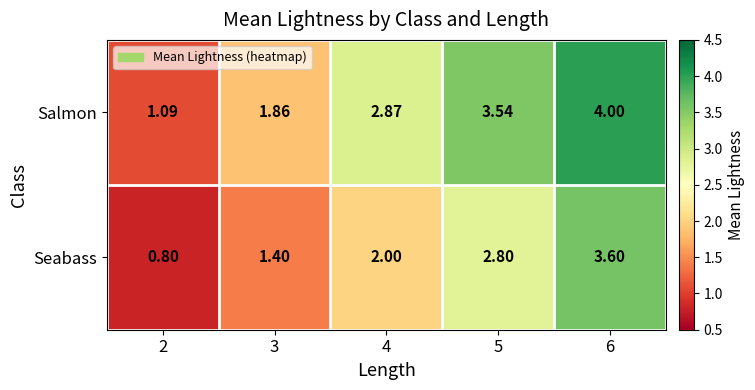

Which series changed the most between 3 and 4?

Salmon